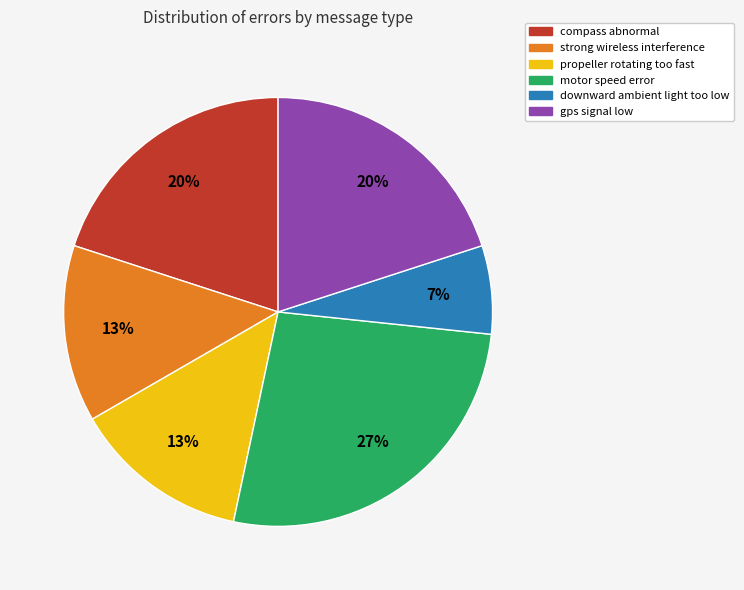

Approximately how many times larger is the value at gps signal low compared to propeller rotating too fast?

1.5